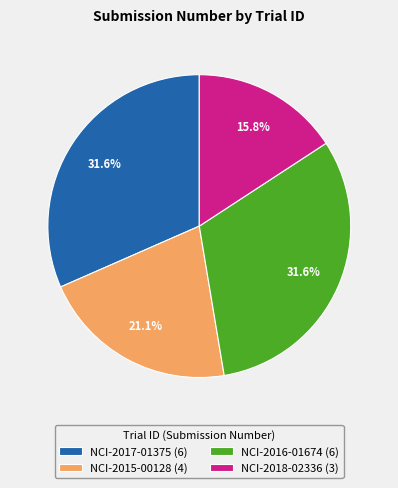

How many slices are in this pie chart?

4